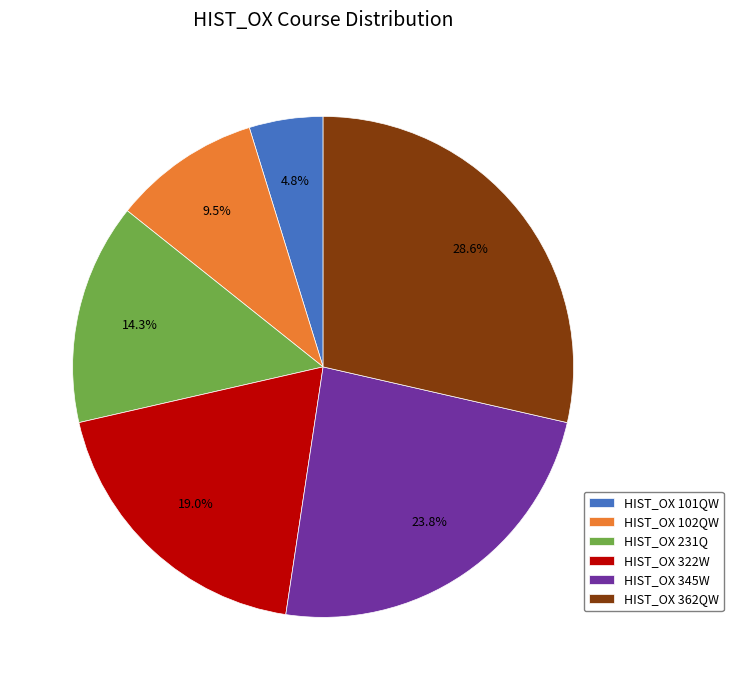

Combined, do HIST_OX 345W and HIST_OX 102QW account for over 50%?

No